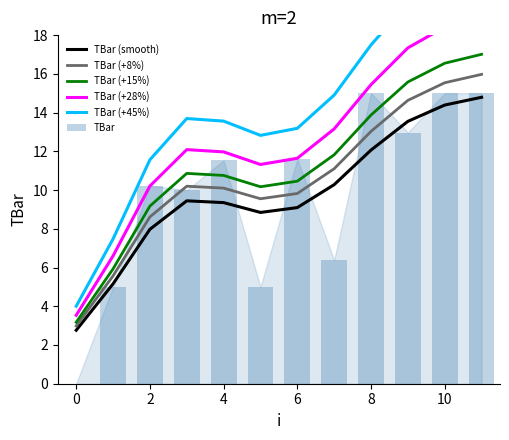

How many values in the TBar (+45%) series are below 13?

4